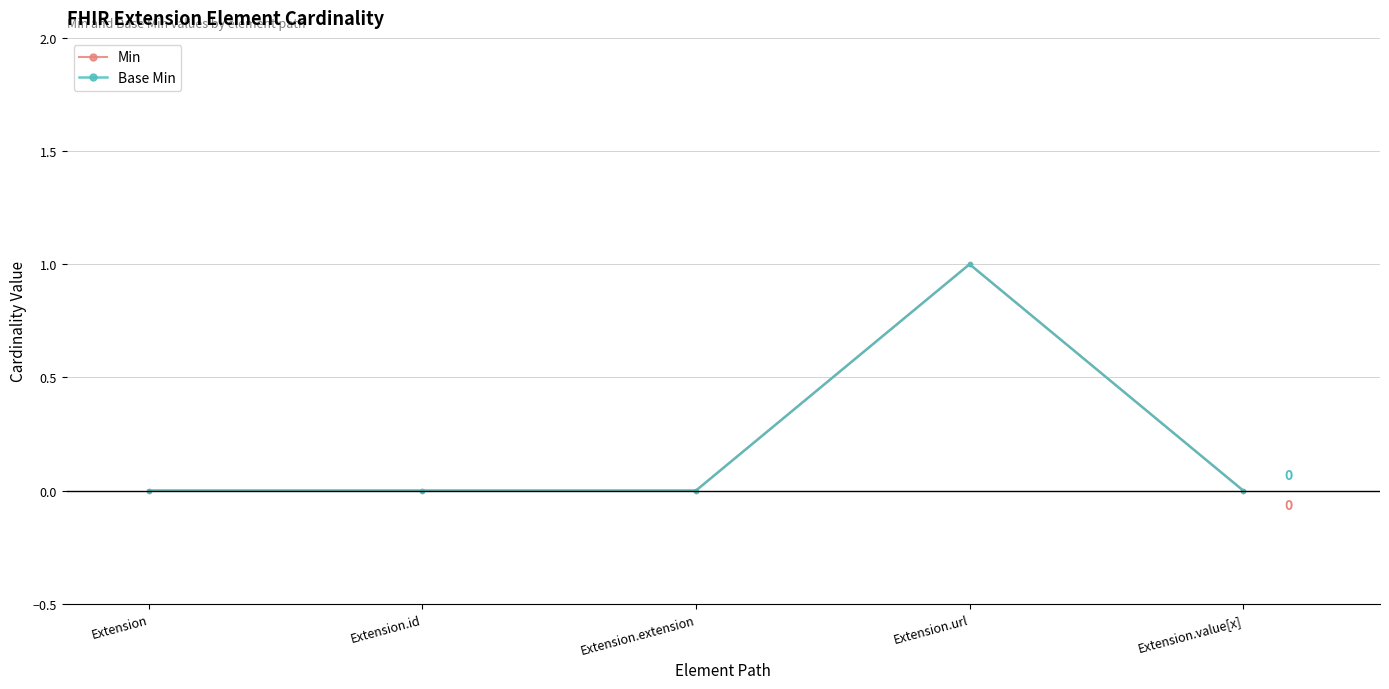

Does the chart have visible grid lines?

Yes